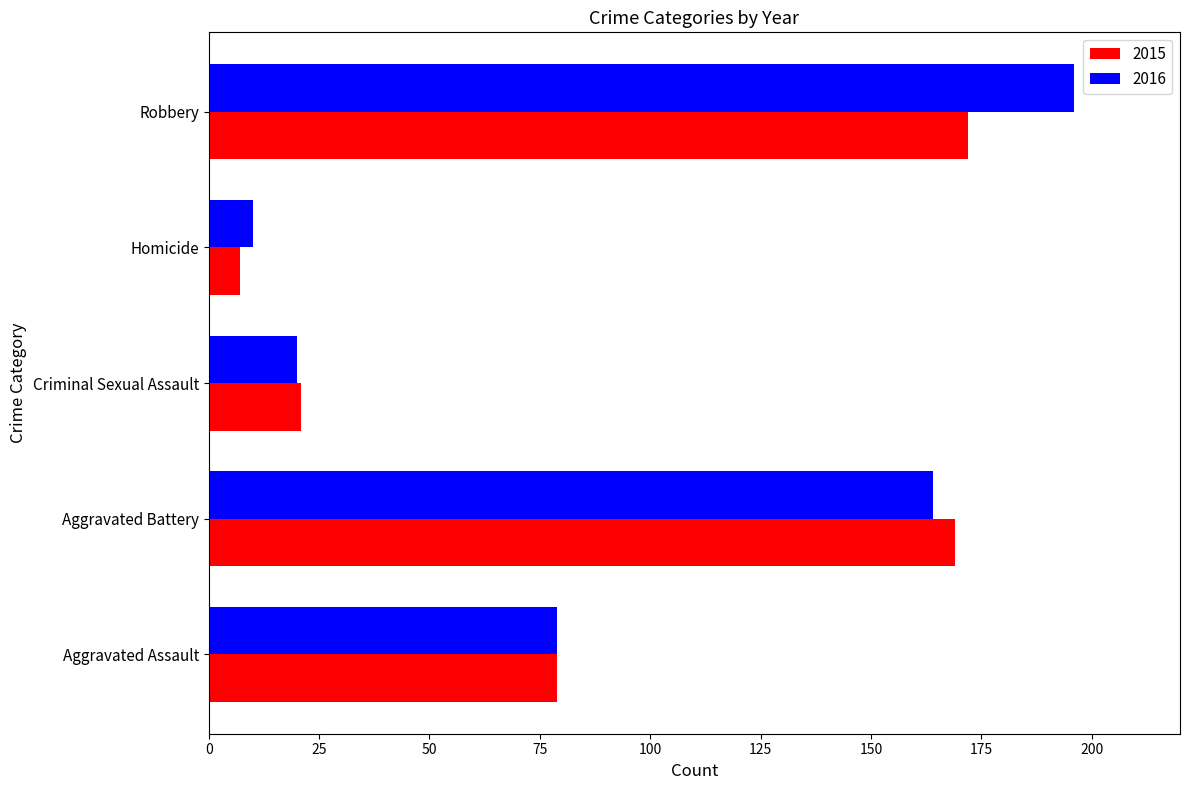

List the series in order of their overall mean, highest first.

2016, 2015